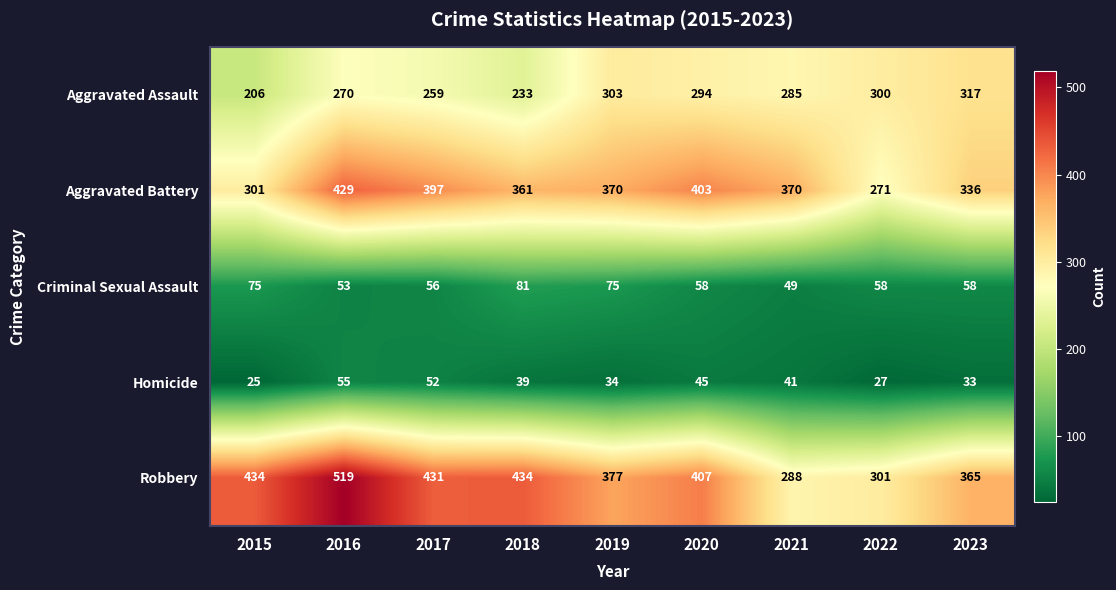

Which series has the widest spread of values?

Robbery